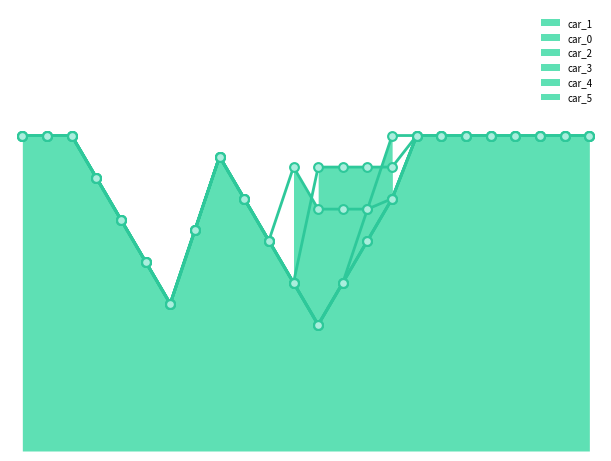

Which series has the widest spread of Y values?

car_3